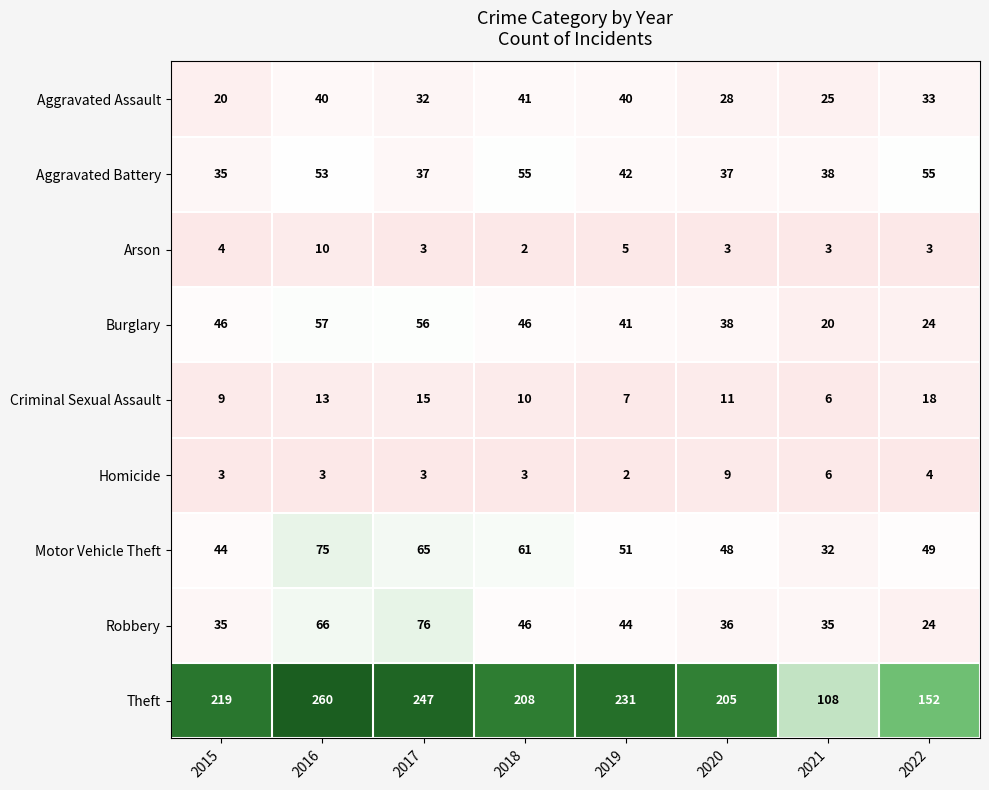

What is the sum of all Criminal Sexual Assault values?

89